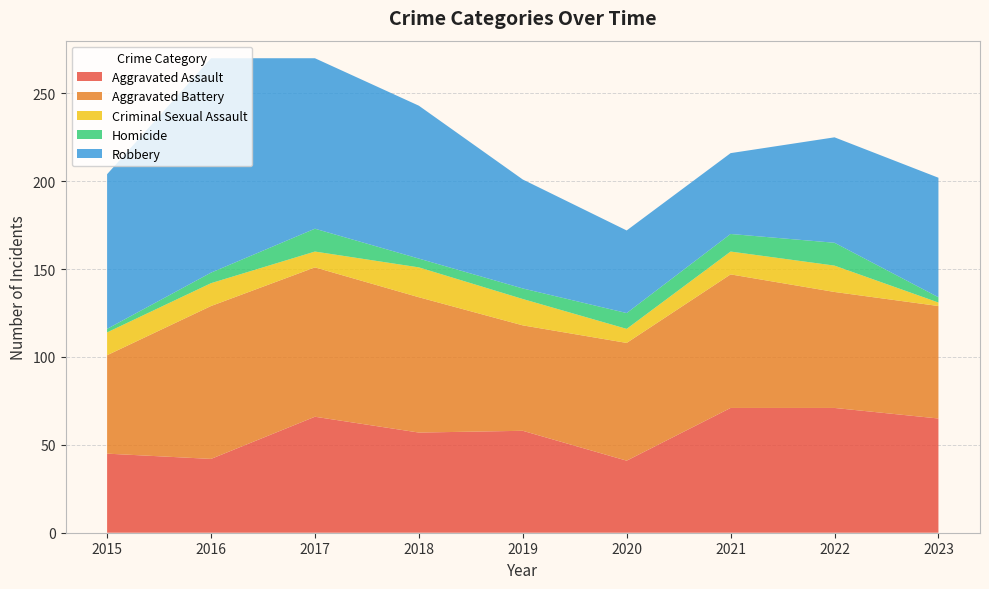

Reading left to right, list all the values displayed in this chart.

Aggravated Assault: 45	42	66	57	58	41	71	71	65
Aggravated Battery: 56	87	85	77	60	67	76	66	64
Criminal Sexual Assault: 13	13	9	17	15	8	13	15	2
Homicide: 2	6	13	5	6	9	10	13	3
Robbery: 88	122	97	87	62	47	46	60	68